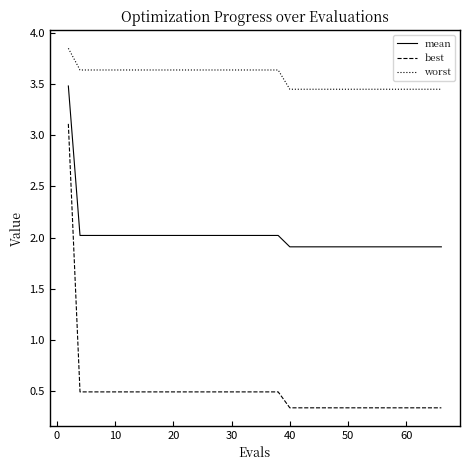

Does the chart have visible grid lines?

No